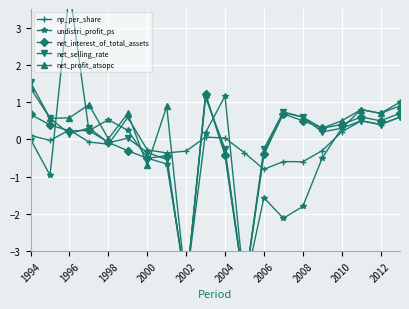

Which category has the lowest value in the np_per_share series?

2006